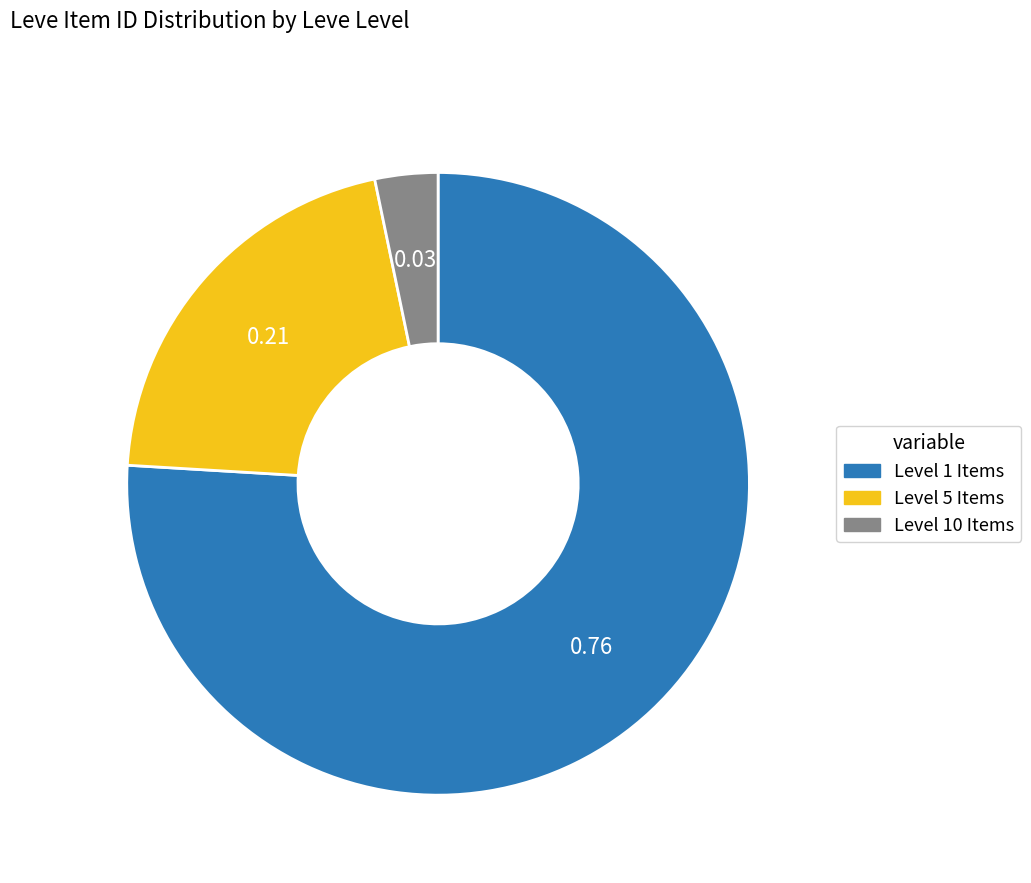

Is there a majority slice in this chart?

Yes